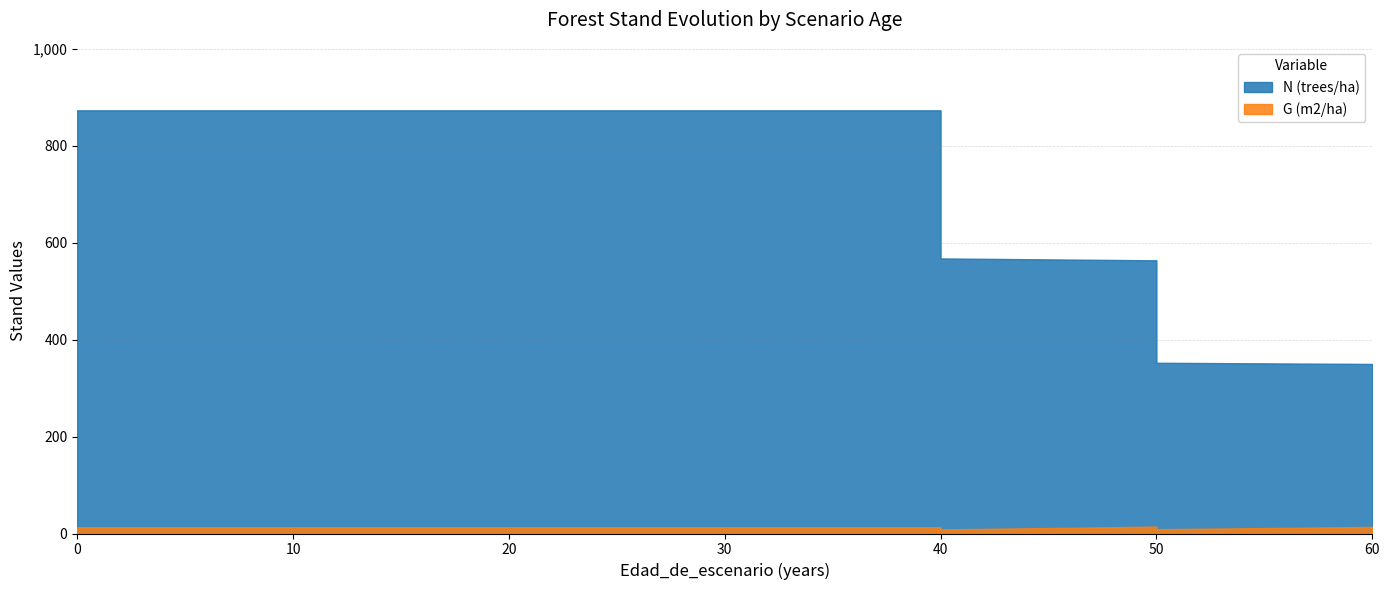

How many lines are shown in the chart?

2